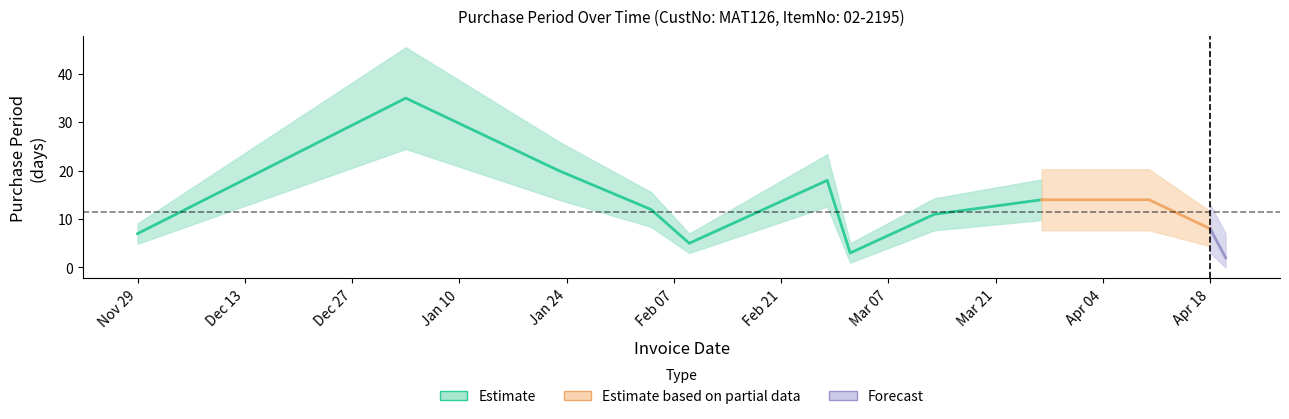

What is the greatest value displayed?

35